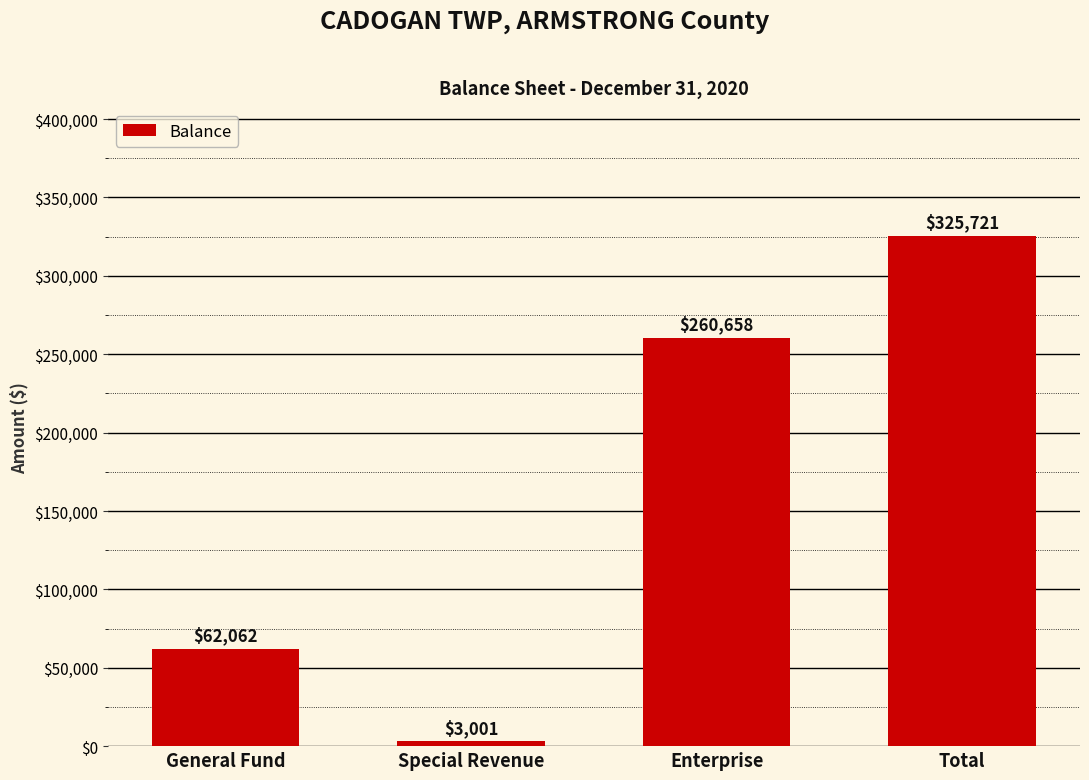

The value at Total is 214785. True or false?

False